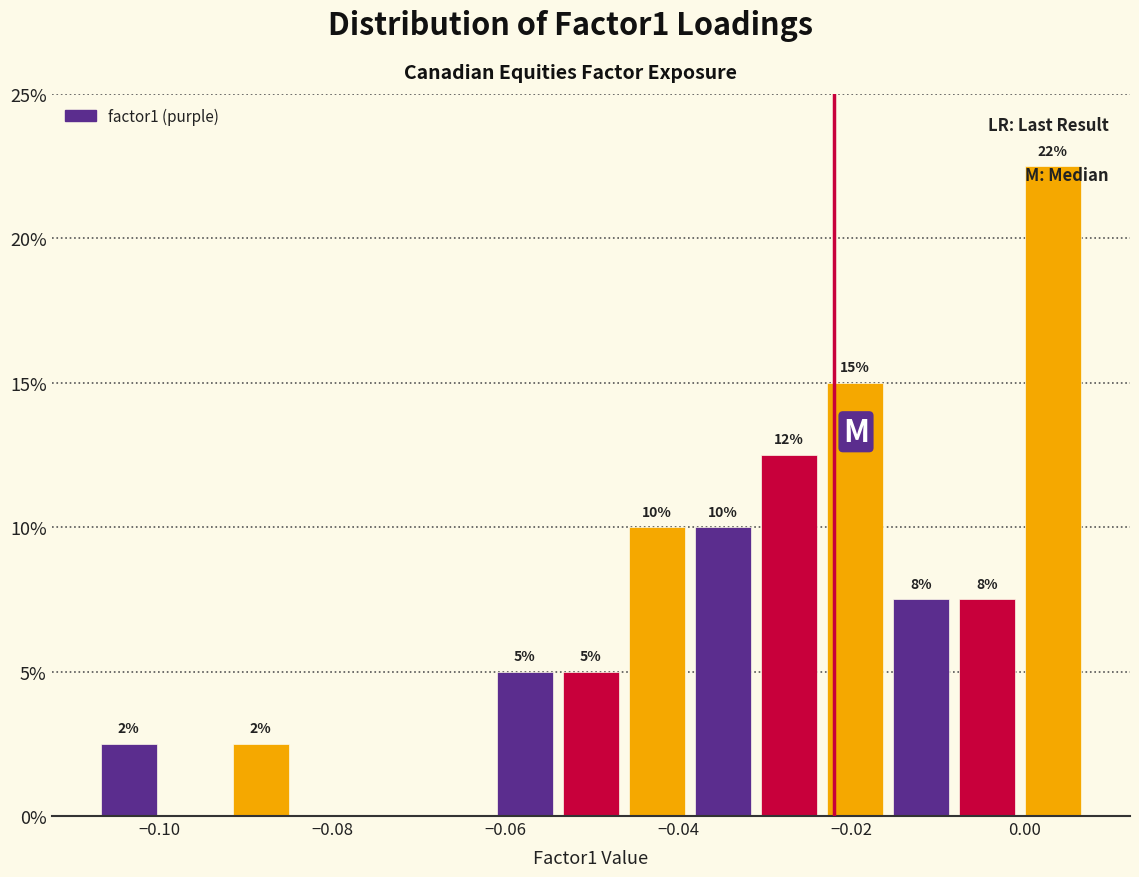

Around what value on the x-axis is the tallest bar? Give the approximate position of its centre, as read against the axis.

0.004